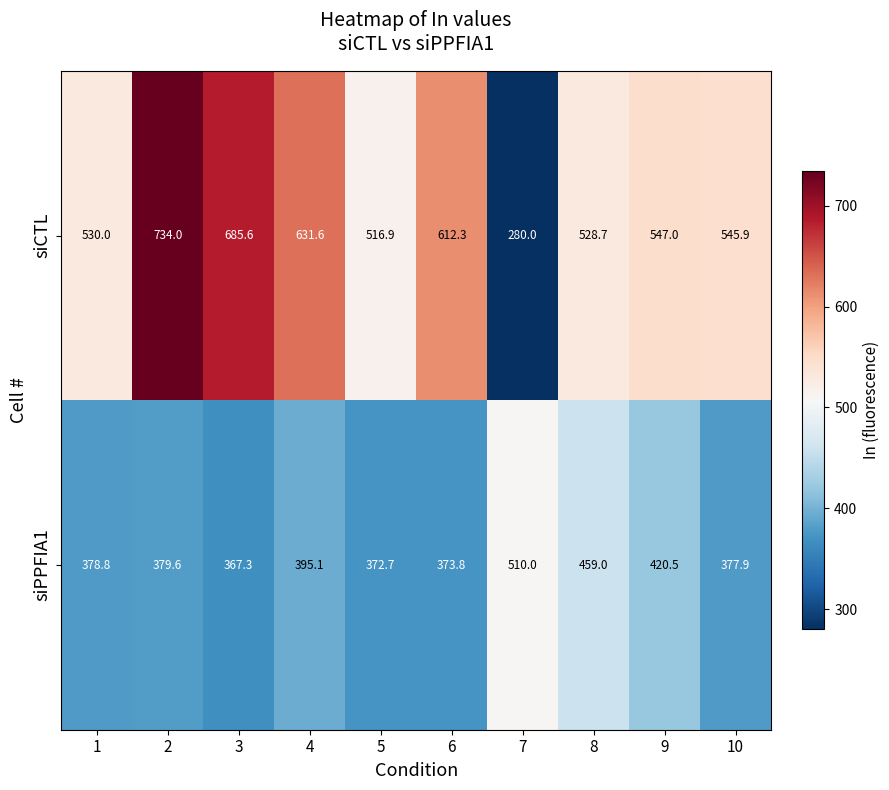

What is the total value across all series at 8?

987.7